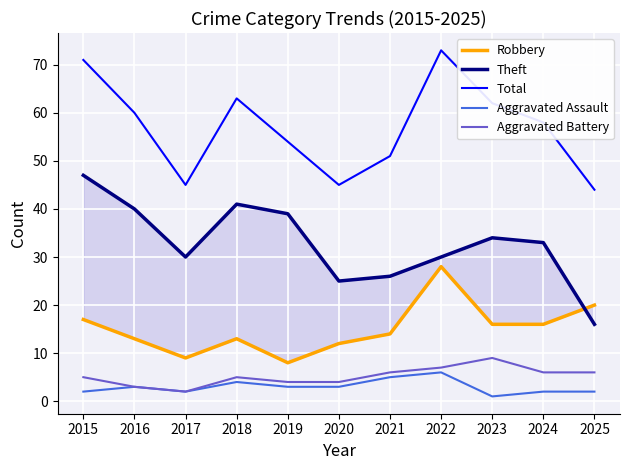

In Total, how many points are higher than both neighbors (excluding endpoints)?

2